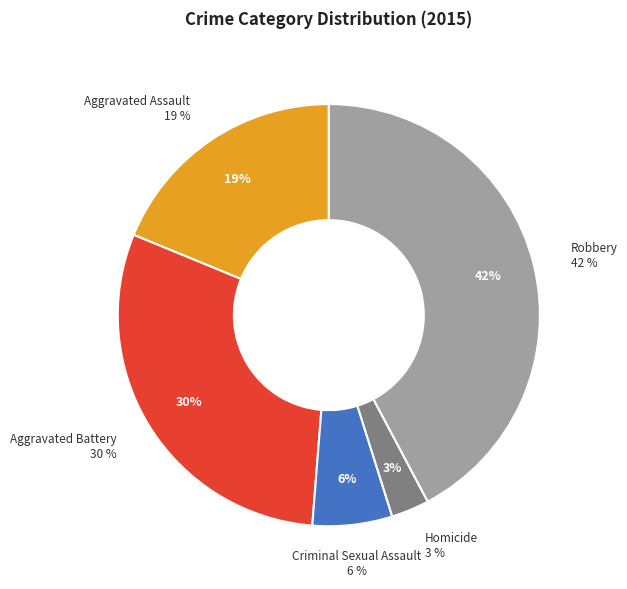

How many slices are in this pie chart?

5